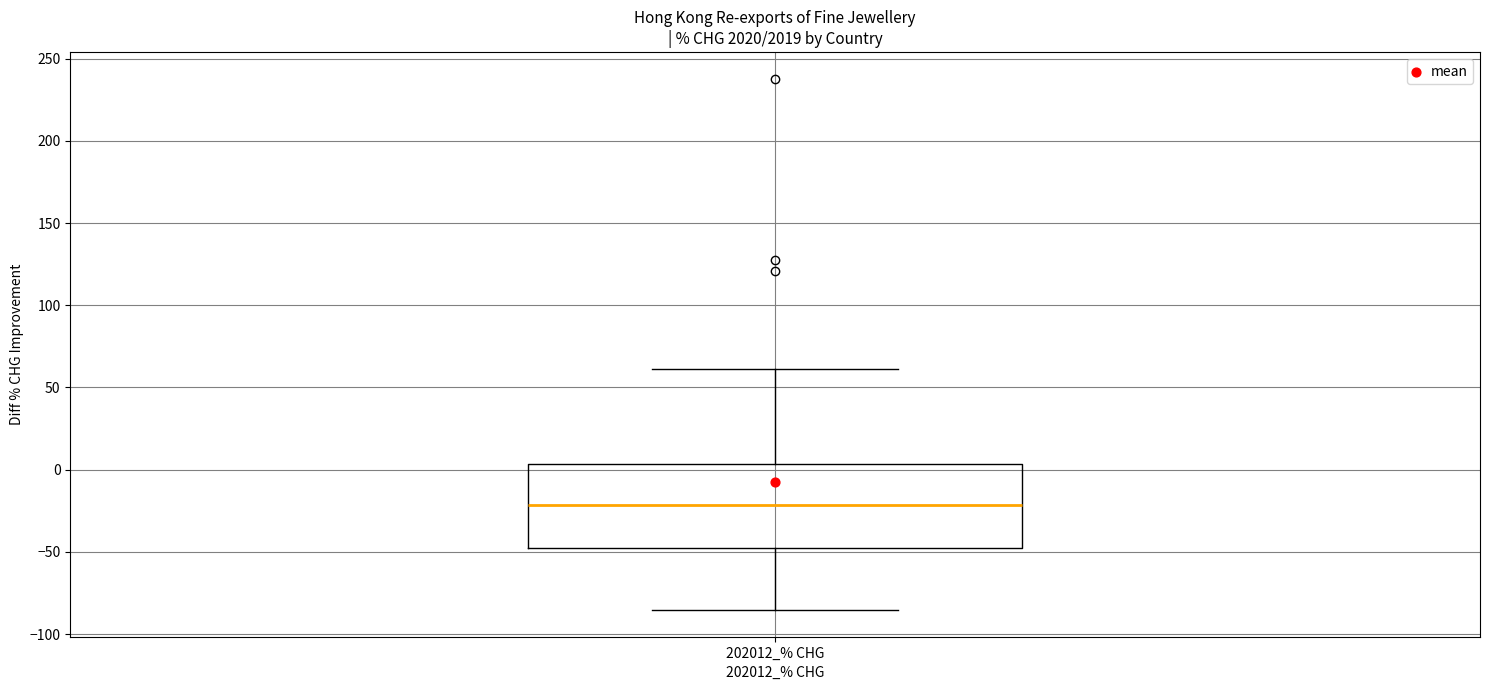

Transcribe this box plot: give where the median line is, the range the box spans, and where the two whiskers end, as read against the y-axis. The values are not printed on the chart, so give them approximately, as read against the axis.

median -20, box -50 to 5, whiskers -85 to 60